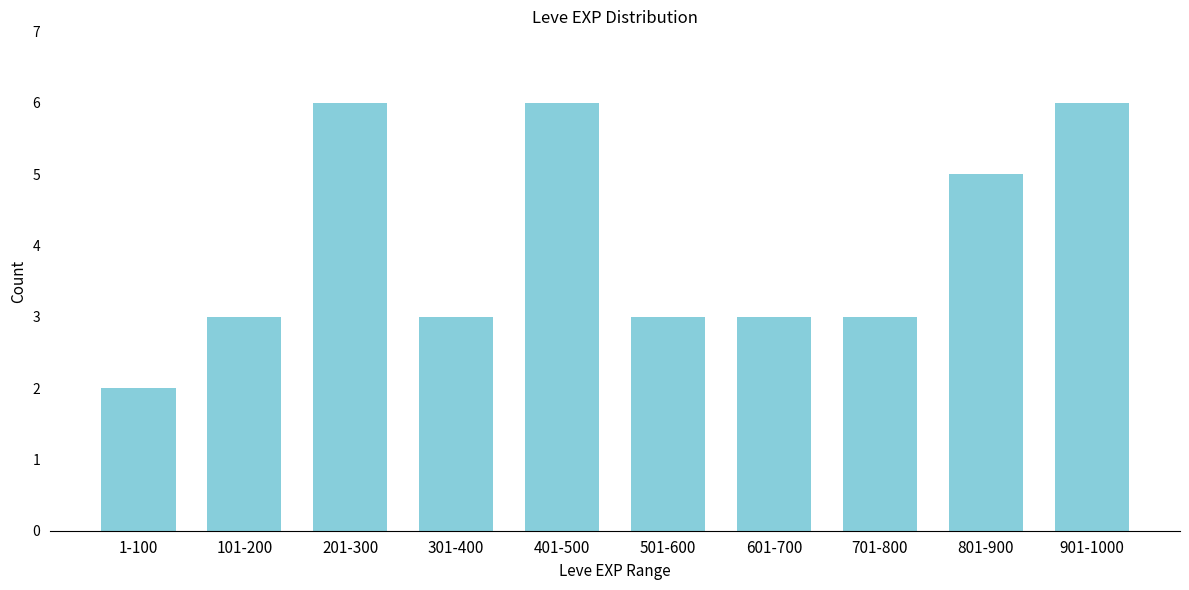

Reading right to left, extract all data points from this chart.

6	5	3	3	3	6	3	6	3	2